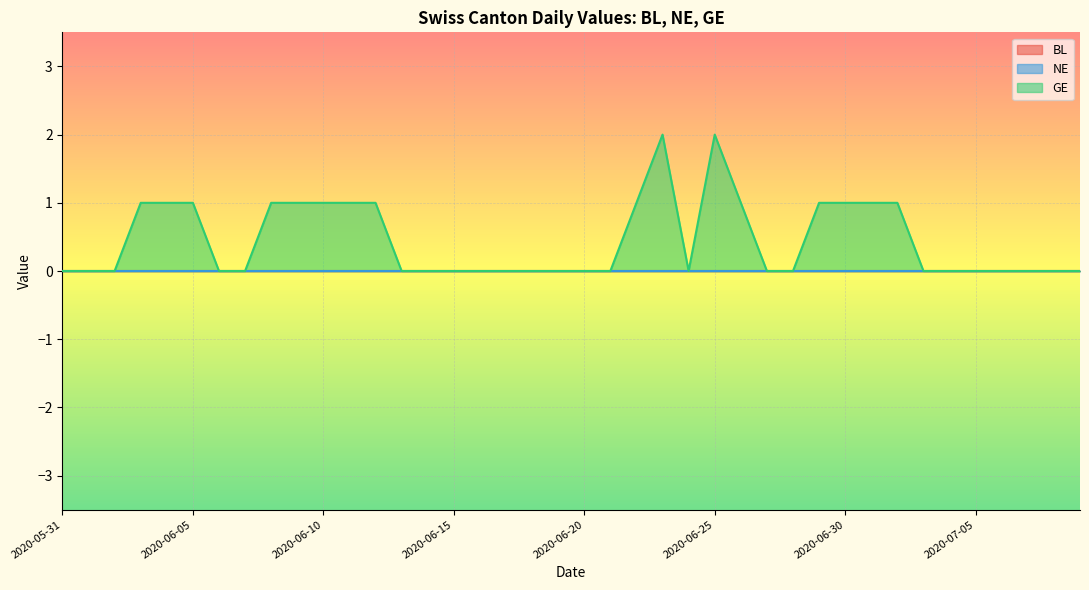

Reading right to left, what are all the values shown in this chart?

BL: 0	0	0	0	0	0	0	0	0	0	0	0	0	0	0	0	0	0	0	0	0	0	0	0	0	0	0	0	0	0	0	0	0	0	0	0	0	0	0	0
NE: 0	0	0	0	0	0	0	0	0	0	0	0	0	0	0	0	0	0	0	0	0	0	0	0	0	0	0	0	0	0	0	0	0	0	0	0	0	0	0	0
GE: 0	0	0	0	0	0	0	1	1	1	1	0	0	1	2	0	2	1	0	0	0	0	0	0	0	0	0	1	1	1	1	1	0	0	1	1	1	0	0	0